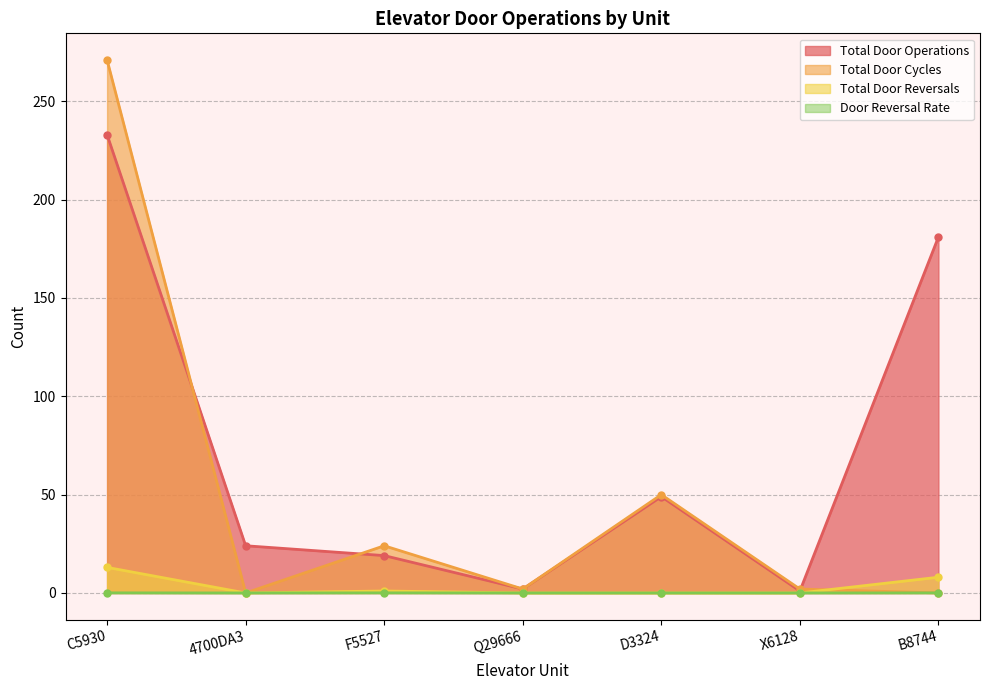

Reading right to left, what are all the values shown in this chart?

total_door_operations: 181.0	1.0	49.0	2.0	19.0	24.0	233.0
total_door_cycles: 0.0	2.0	50.0	2.0	24.0	0.0	271.0
total_door_reversals: 8.0	0.0	0.0	0.0	1.0	0.0	13.0
door_reversal_rate: 0.0	0.0	0.0	0.0	0.1	0.0	0.1